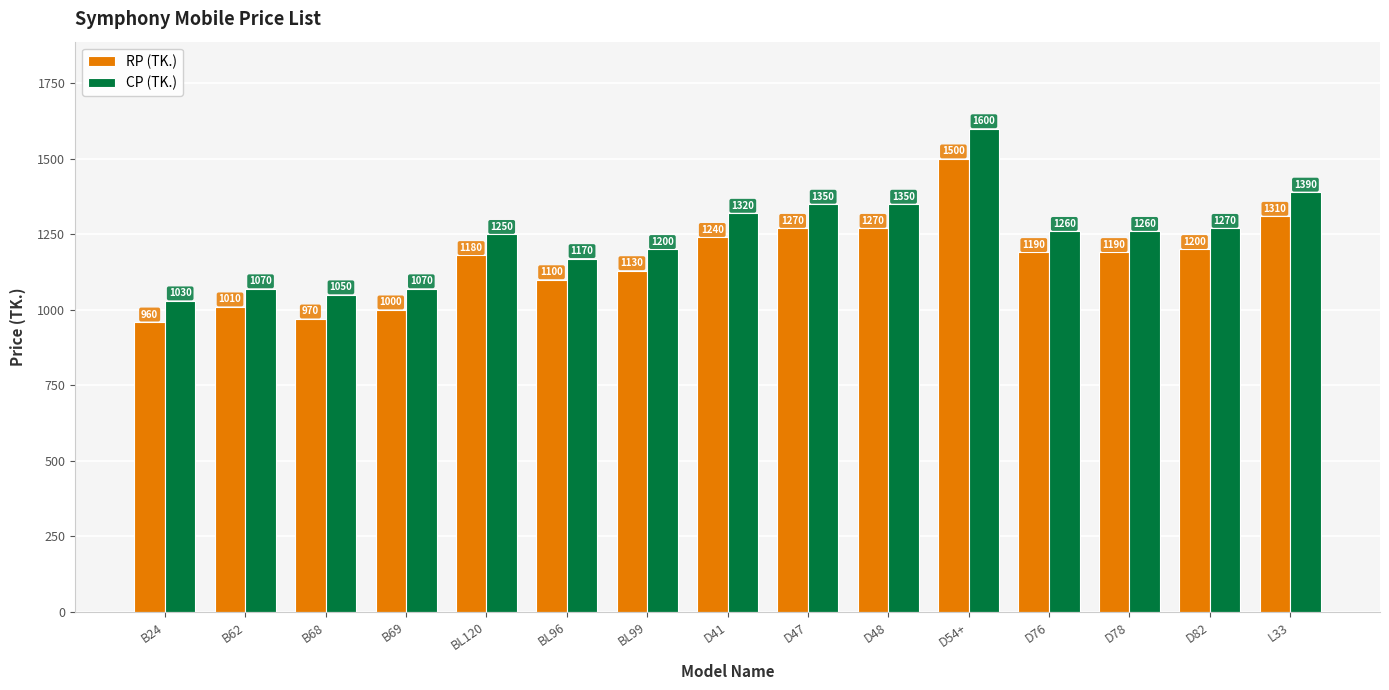

Which category has the lowest value in the CP (TK.) series?

B24